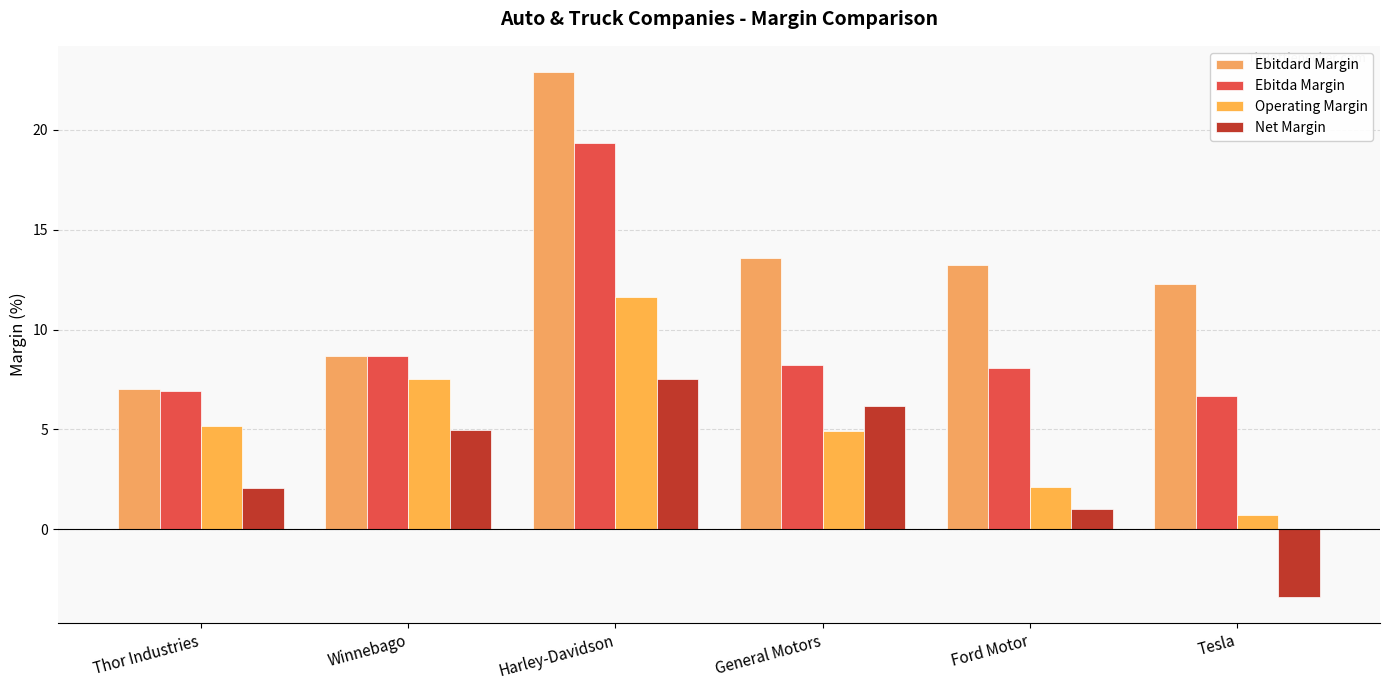

What is the sum of all Ebitdard Margin values?

77.8